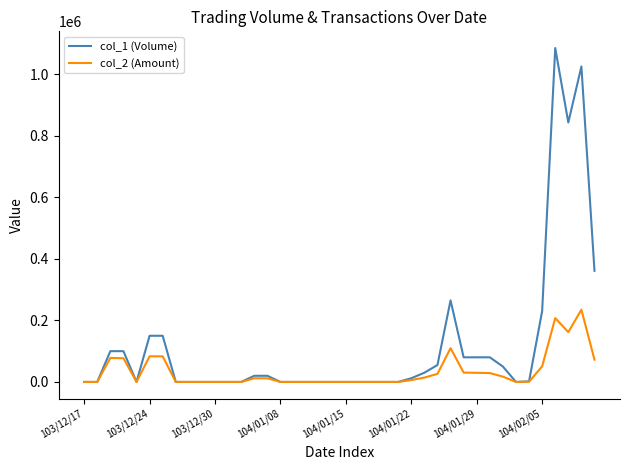

Which series has the largest total across all categories?

col_1 (Volume)